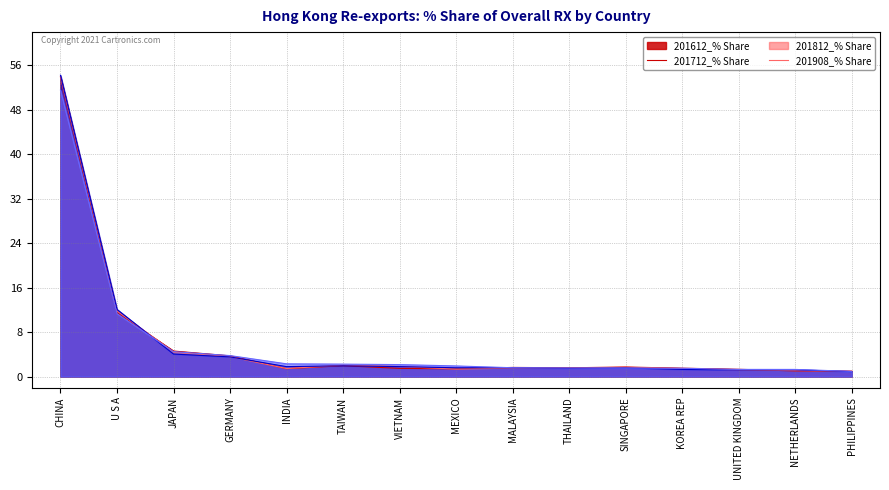

Rank the categories by 201612_% Share value from highest to lowest.

CHINA, U S A, JAPAN, GERMANY, TAIWAN, SINGAPORE, MALAYSIA, THAILAND, KOREA REP, VIETNAM, INDIA, MEXICO, UNITED KINGDOM, NETHERLANDS, PHILIPPINES